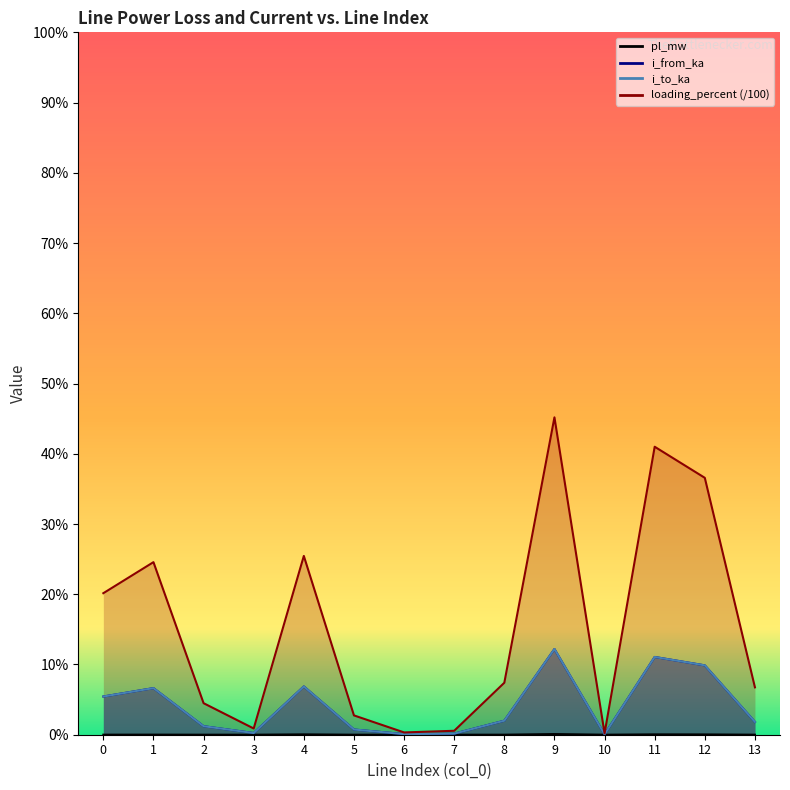

At which label is i_to_ka closest to 0?

10